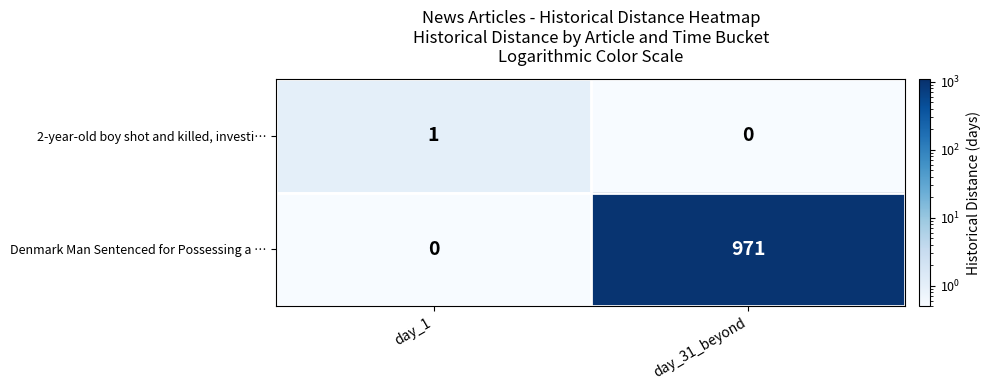

Where is 2-year-old boy shot and killed, investi… nearest to the value 0?

day_31_beyond